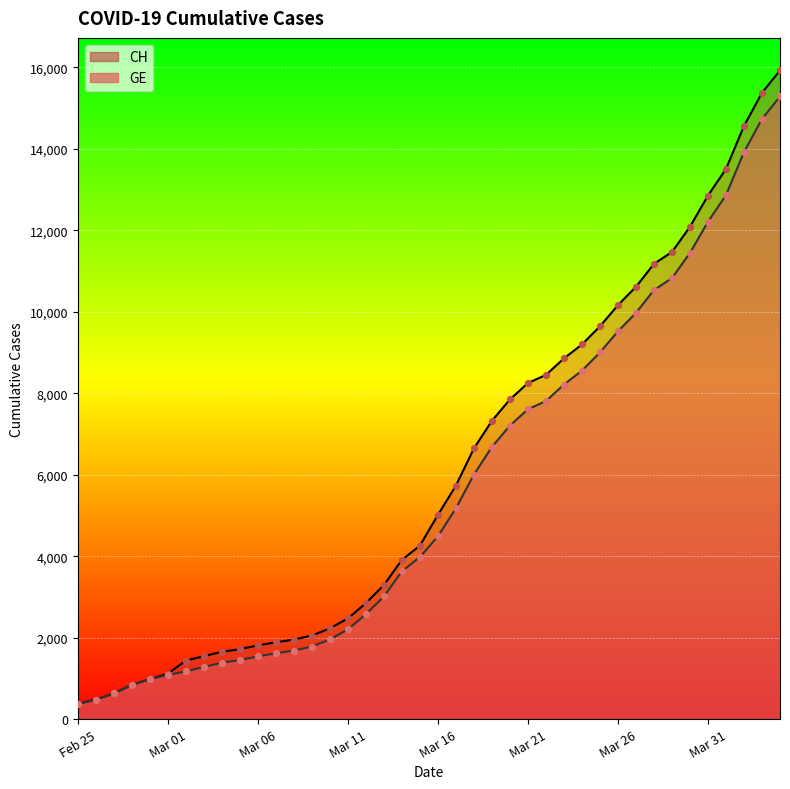

Which series has the largest total across all categories?

CH line